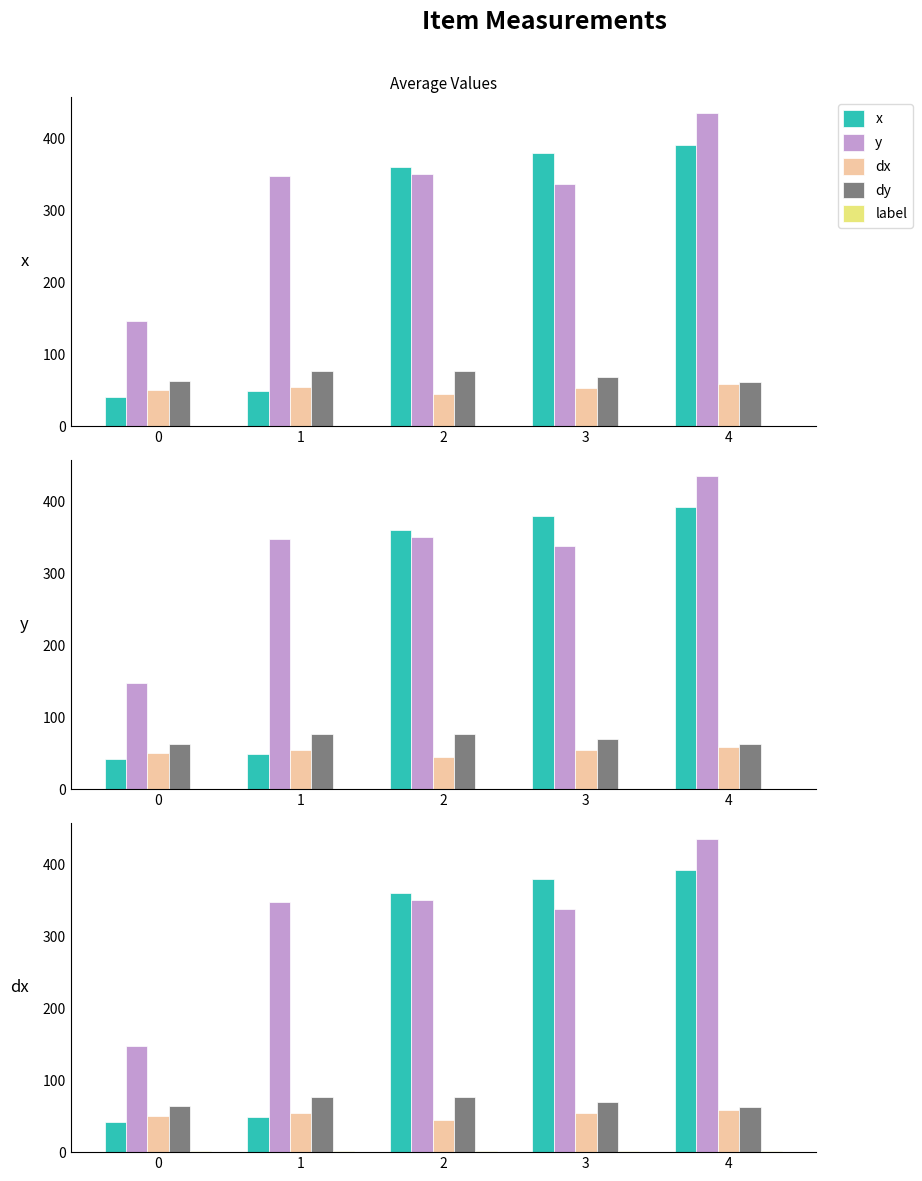

What is the total value across all series at 3?

841.9